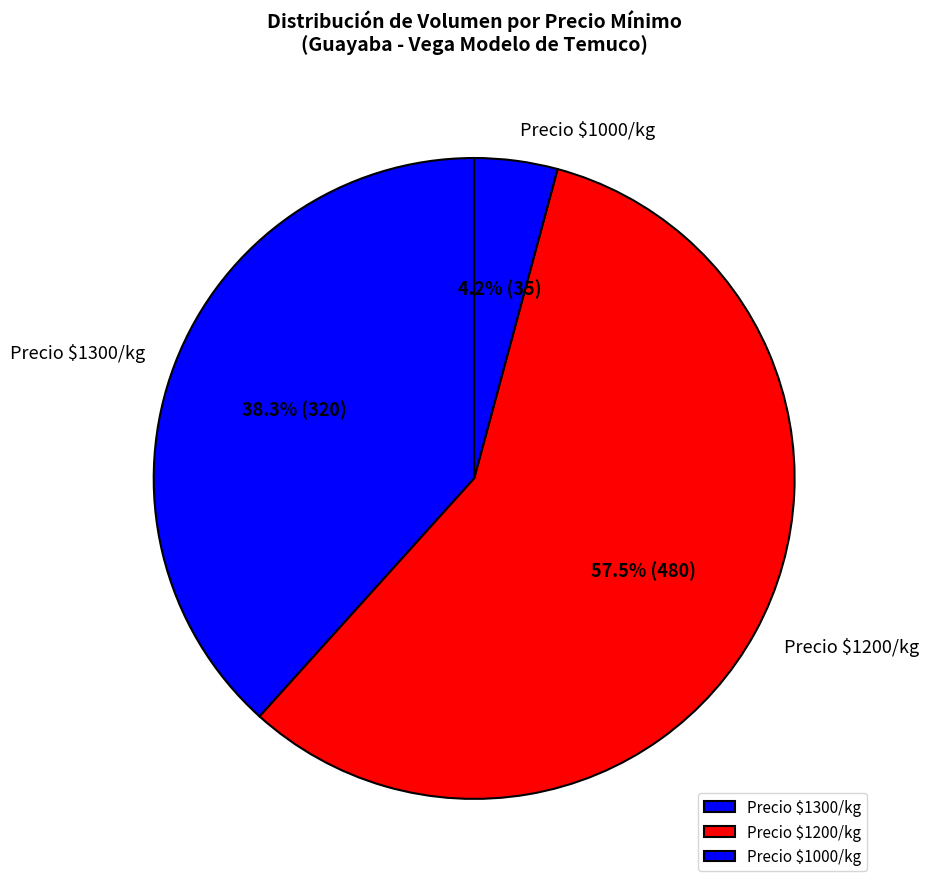

To the nearest percent, what is the difference between the largest and smallest slice percentages?

53%